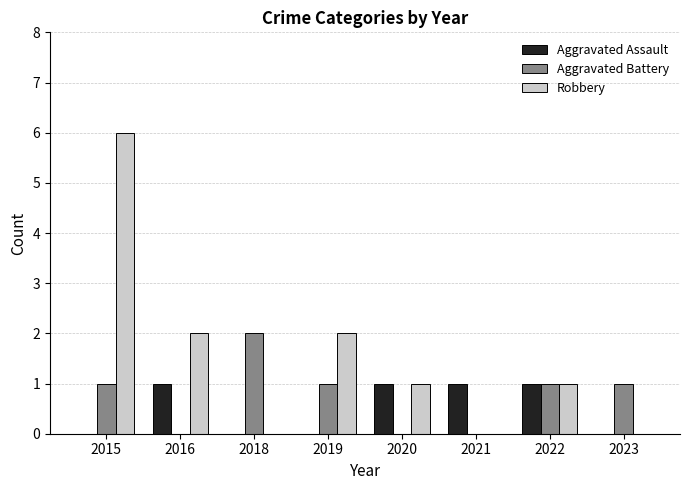

What is the greatest value displayed?

6